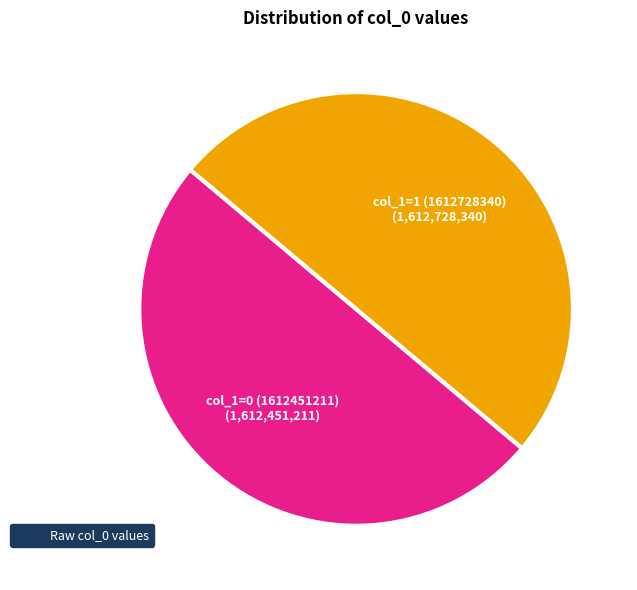

How many slices are in this pie chart?

2